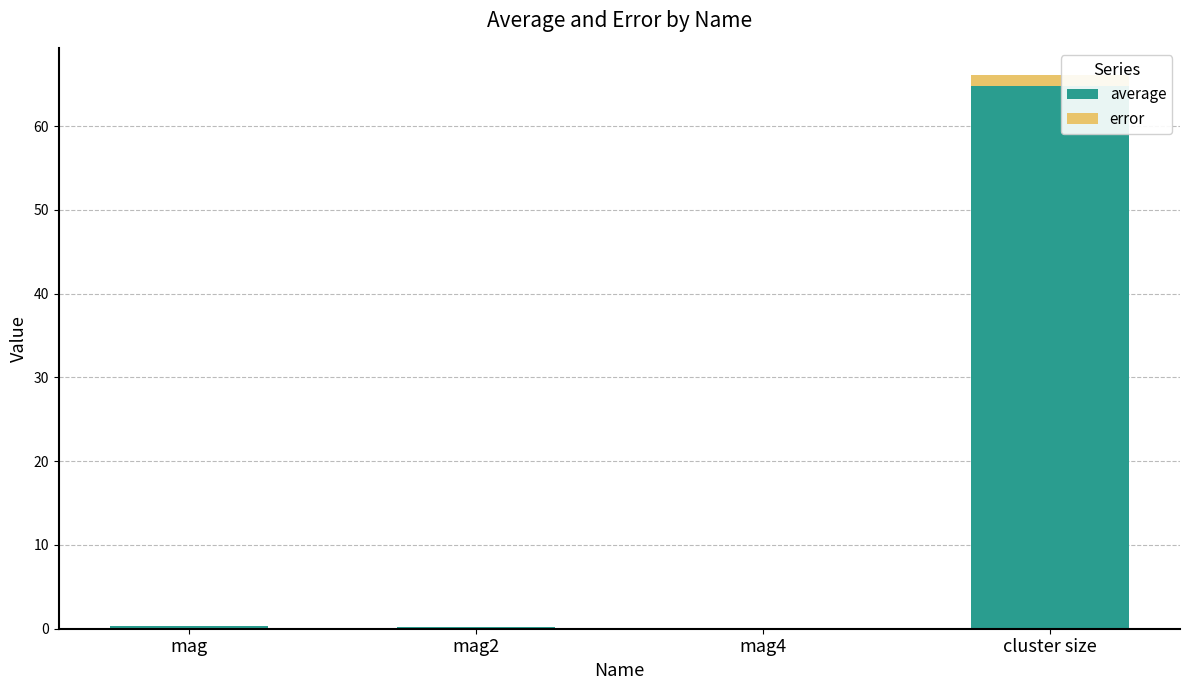

At which category is the sum across all series the highest?

cluster size